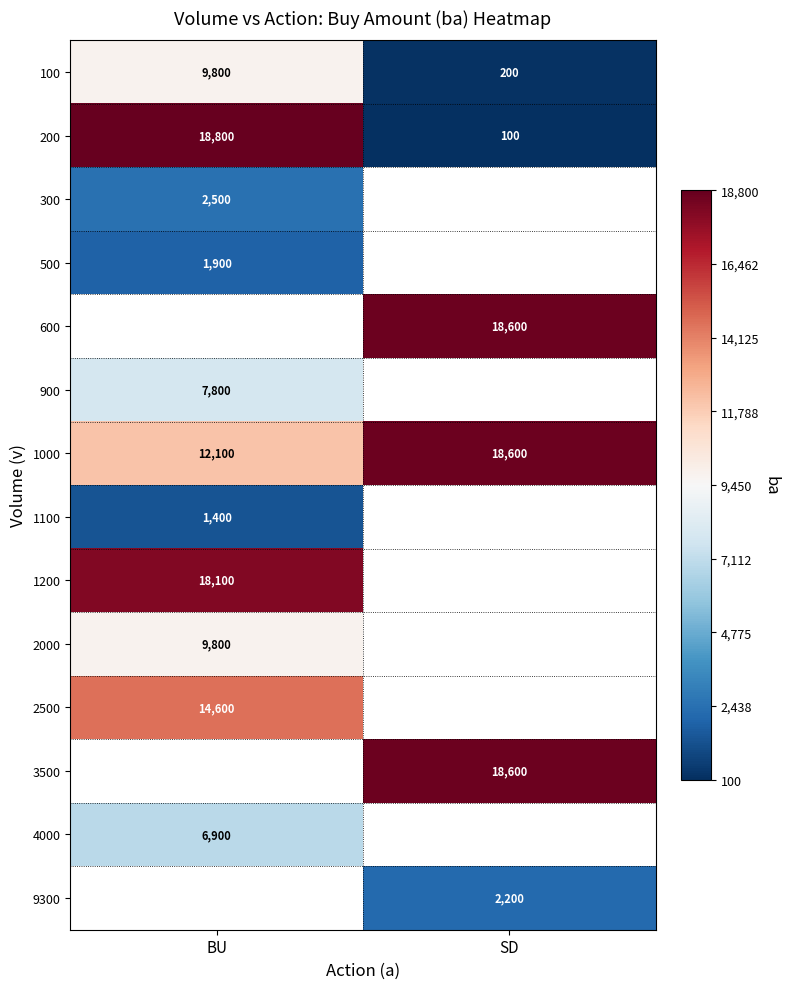

What value does the 1000 series have at BU?

12100